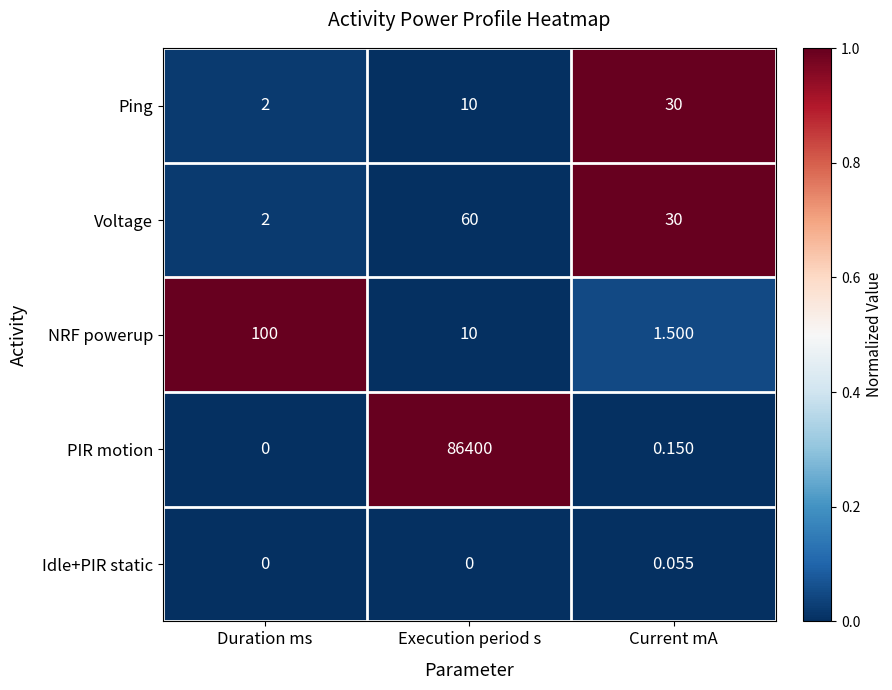

What is the difference between the highest and lowest values at Execution period s?

86400.0